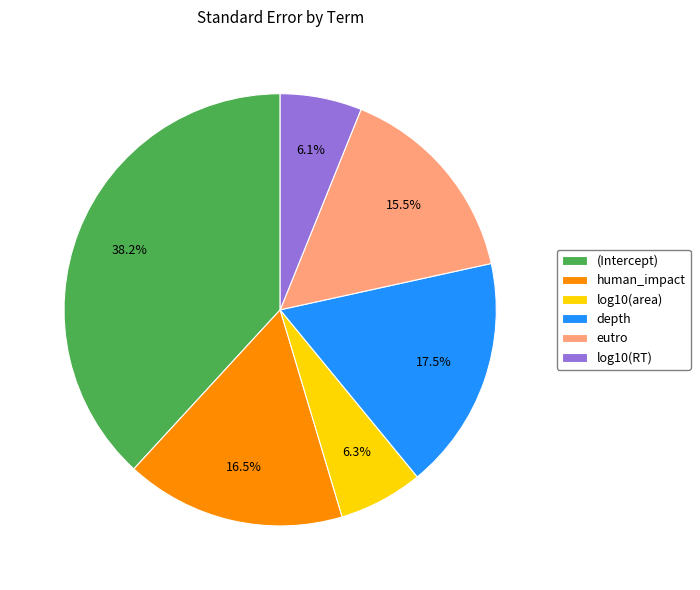

Is there any slice that represents more than half of the pie?

No